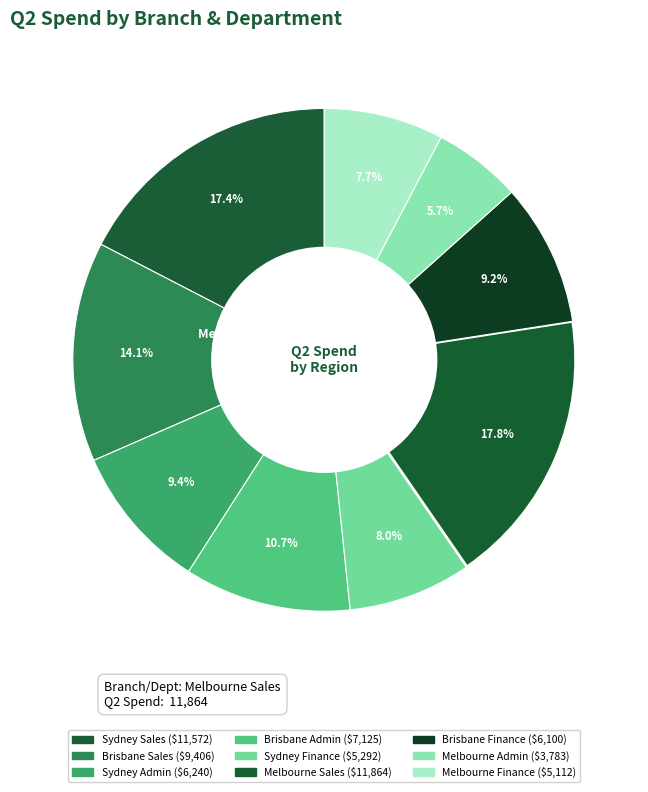

How many slices are in this pie chart?

9